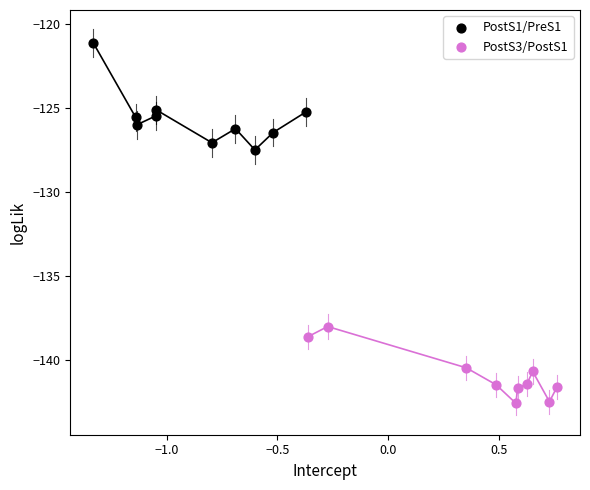

Which series reaches the minimum Y coordinate?

PostS3/PostS1